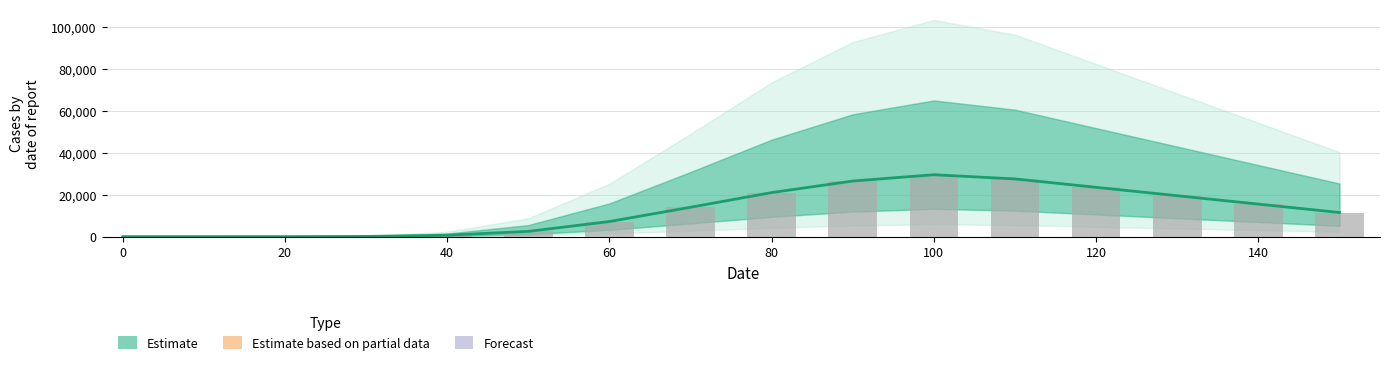

True or false: the data shows 16.0 at 20.

False